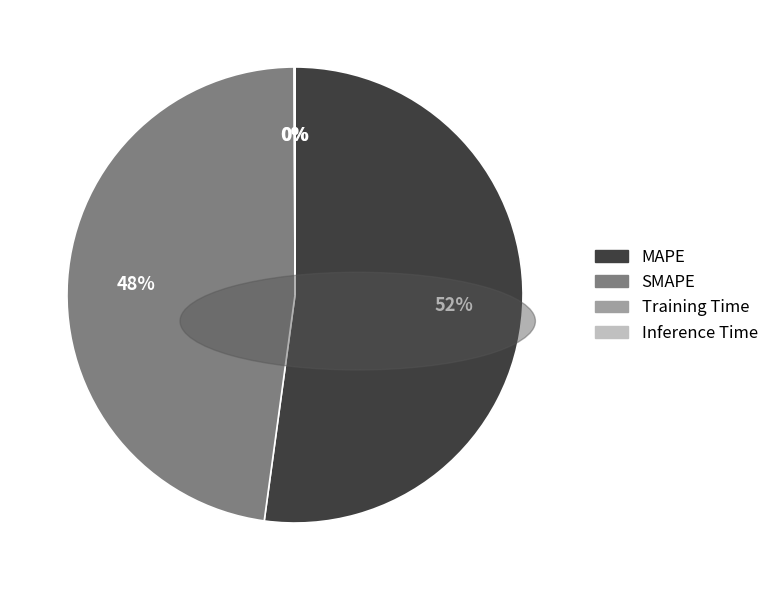

The MAPE slice represents 42% of the pie. True or false?

False